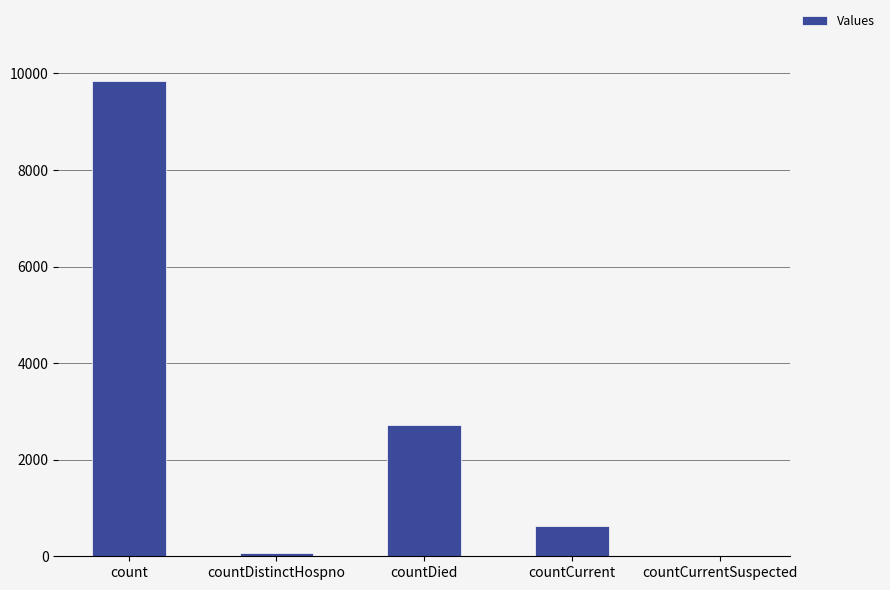

What is the change in value from count to countCurrent?

-9204